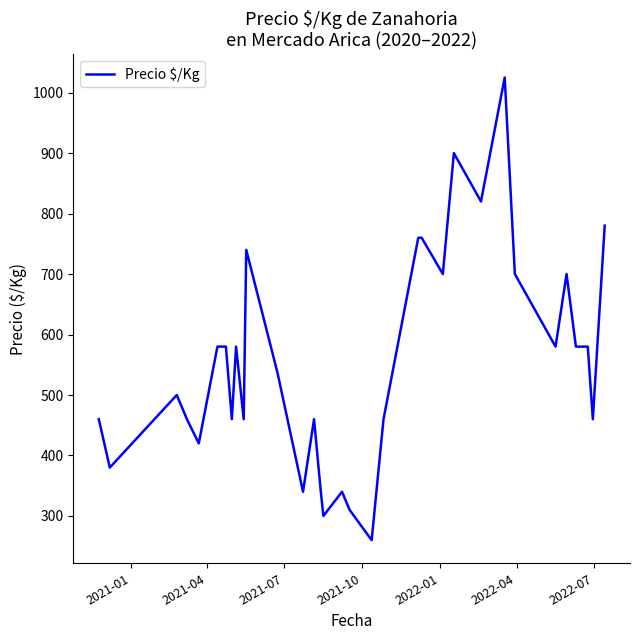

What is the greatest value displayed?

1025